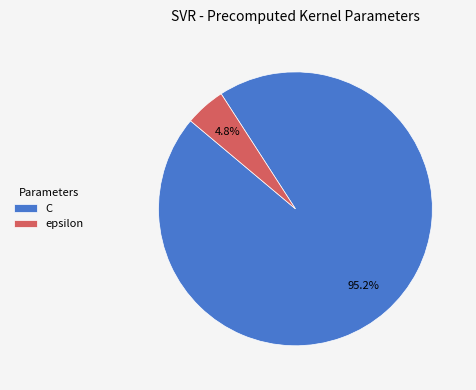

What percentage is the epsilon slice, to the nearest percent?

5%